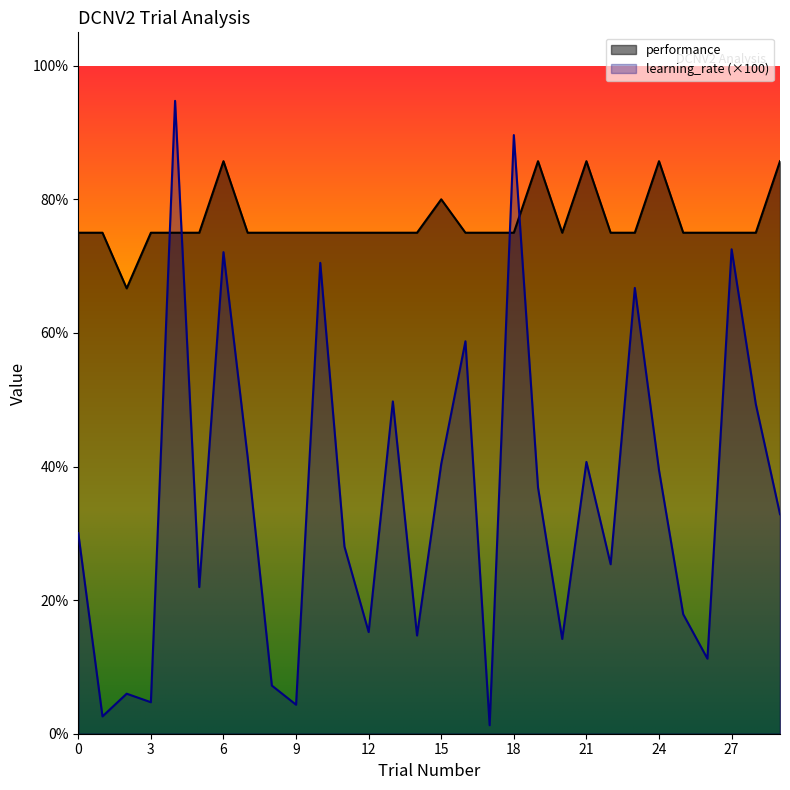

Which has a higher value, 17 or 14?

17